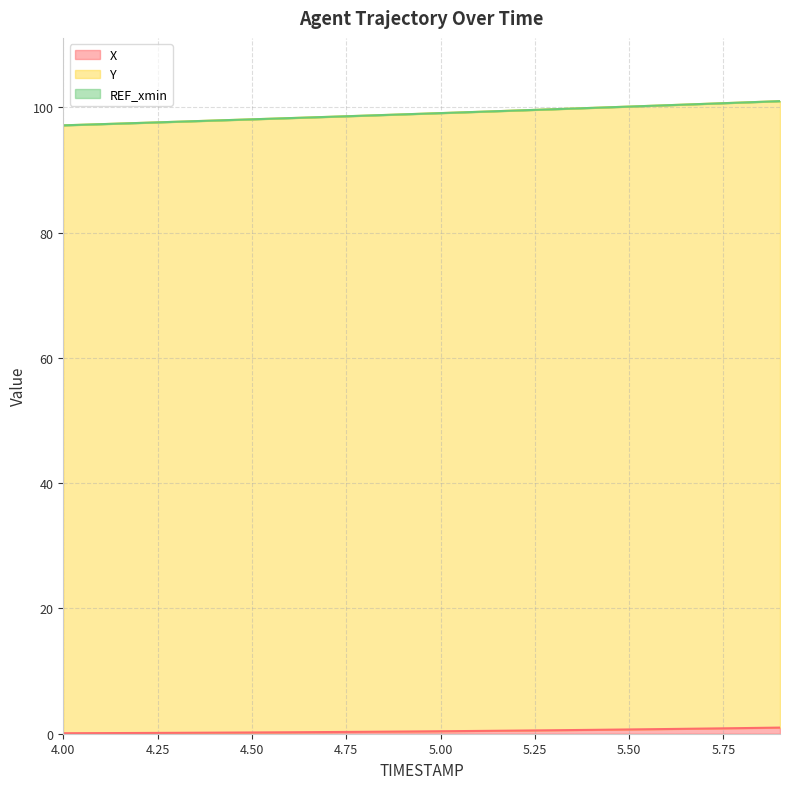

What is the label of the 10th point from the right?

5.0